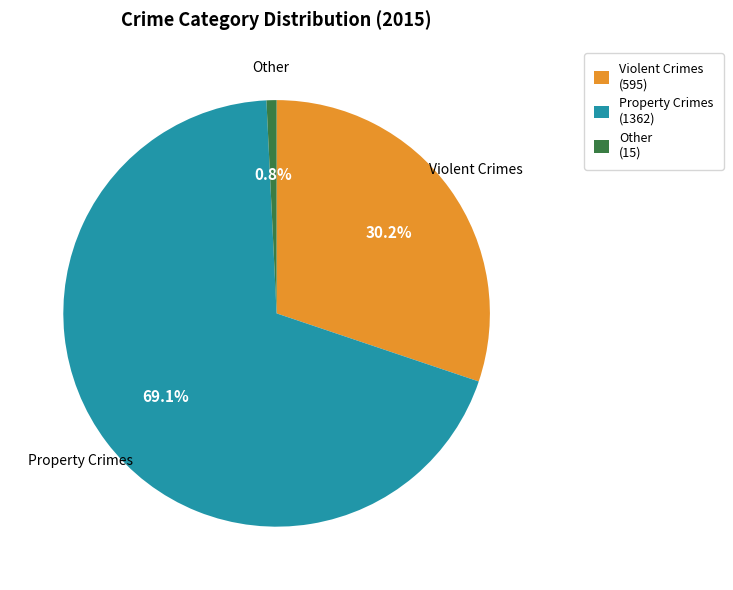

What is the total percentage of Other and Property Crimes?

69.8%